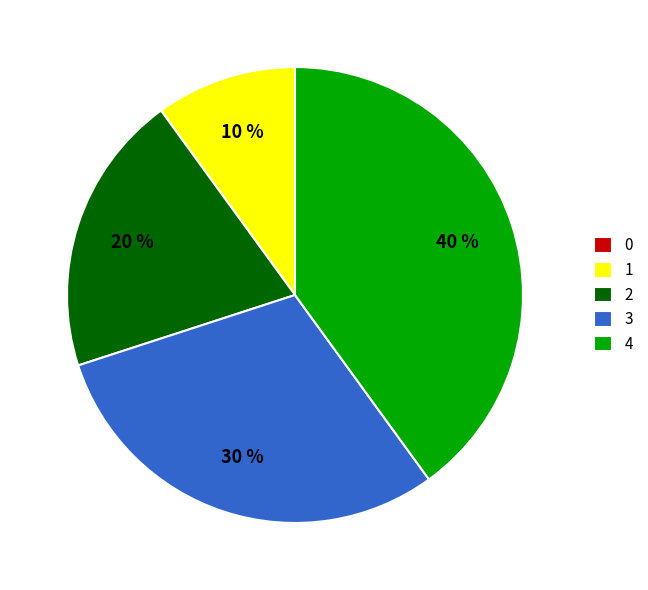

Do 3 and 1 together represent more than half of the pie?

No